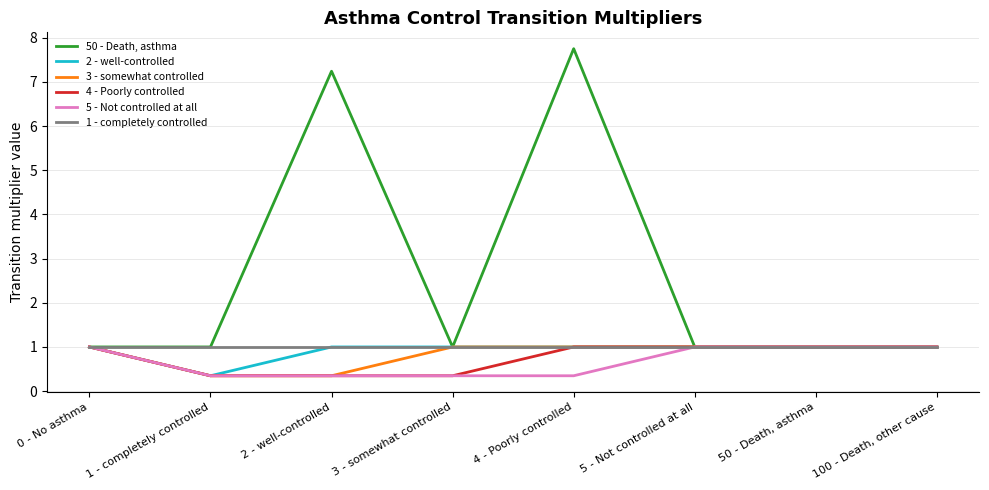

Reading left to right, transcribe all the data shown in this chart.

50 - Death, asthma: 0 - No asthma=1.0	1 - completely controlled=1.0	2 - well-controlled=7.2	3 - somewhat controlled=1.0	4 - Poorly controlled=7.8	5 - Not controlled at all=1.0	50 - Death, asthma=1.0	100 - Death, other cause=1.0
2 - well-controlled: 0 - No asthma=1.0	1 - completely controlled=0.3	2 - well-controlled=1.0	3 - somewhat controlled=1.0	4 - Poorly controlled=1.0	5 - Not controlled at all=1.0	50 - Death, asthma=1.0	100 - Death, other cause=1.0
3 - somewhat controlled: 0 - No asthma=1.0	1 - completely controlled=0.3	2 - well-controlled=0.3	3 - somewhat controlled=1.0	4 - Poorly controlled=1.0	5 - Not controlled at all=1.0	50 - Death, asthma=1.0	100 - Death, other cause=1.0
4 - Poorly controlled: 0 - No asthma=1.0	1 - completely controlled=0.3	2 - well-controlled=0.3	3 - somewhat controlled=0.3	4 - Poorly controlled=1.0	5 - Not controlled at all=1.0	50 - Death, asthma=1.0	100 - Death, other cause=1.0
5 - Not controlled at all: 0 - No asthma=1.0	1 - completely controlled=0.3	2 - well-controlled=0.3	3 - somewhat controlled=0.3	4 - Poorly controlled=0.3	5 - Not controlled at all=1.0	50 - Death, asthma=1.0	100 - Death, other cause=1.0
1 - completely controlled: 0 - No asthma=1.0	1 - completely controlled=1.0	2 - well-controlled=1.0	3 - somewhat controlled=1.0	4 - Poorly controlled=1.0	5 - Not controlled at all=1.0	50 - Death, asthma=1.0	100 - Death, other cause=1.0